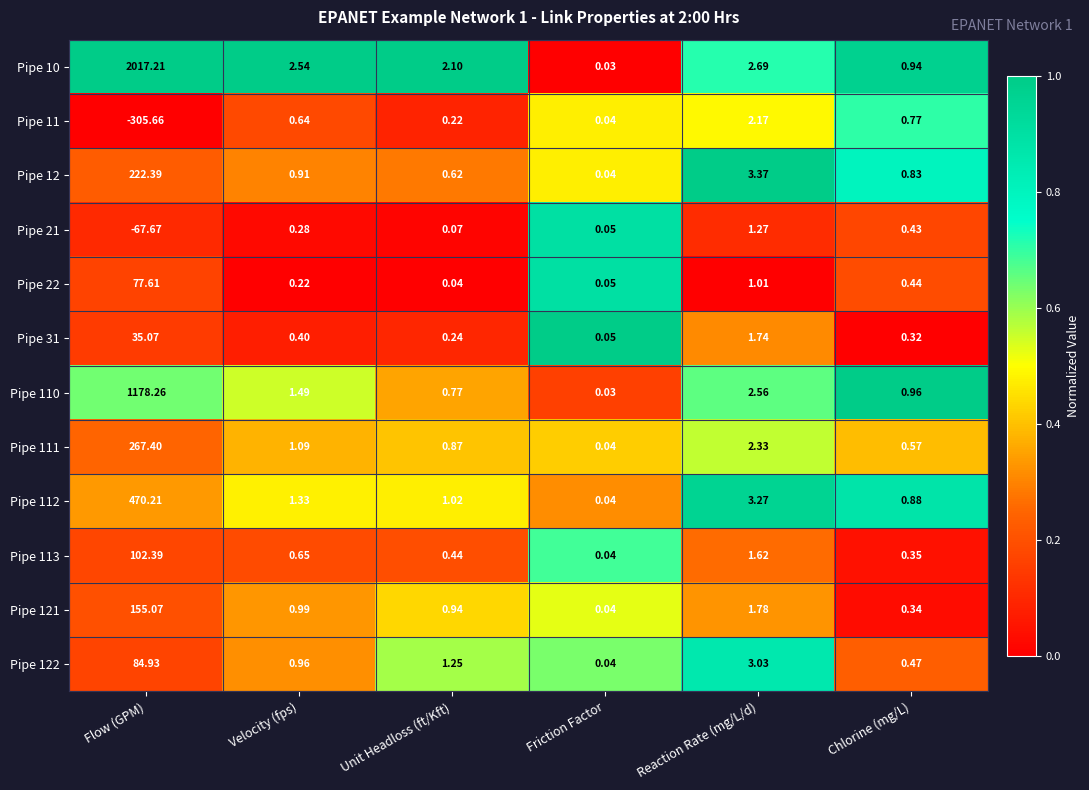

At which category is the sum across all series the highest?

Flow (GPM)